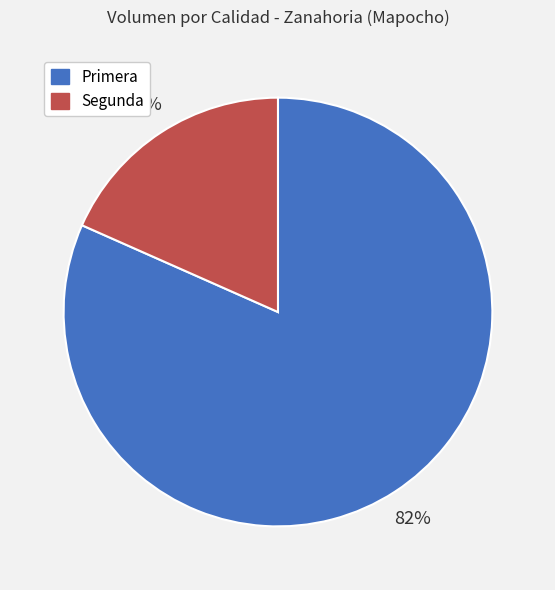

Which category accounts for the majority?

Primera